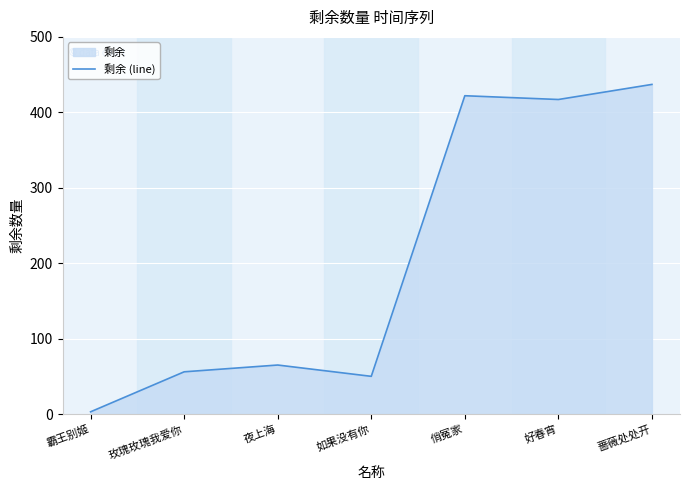

Reading left to right, transcribe all the data shown in this chart.

3	56	65	50	422	417	437